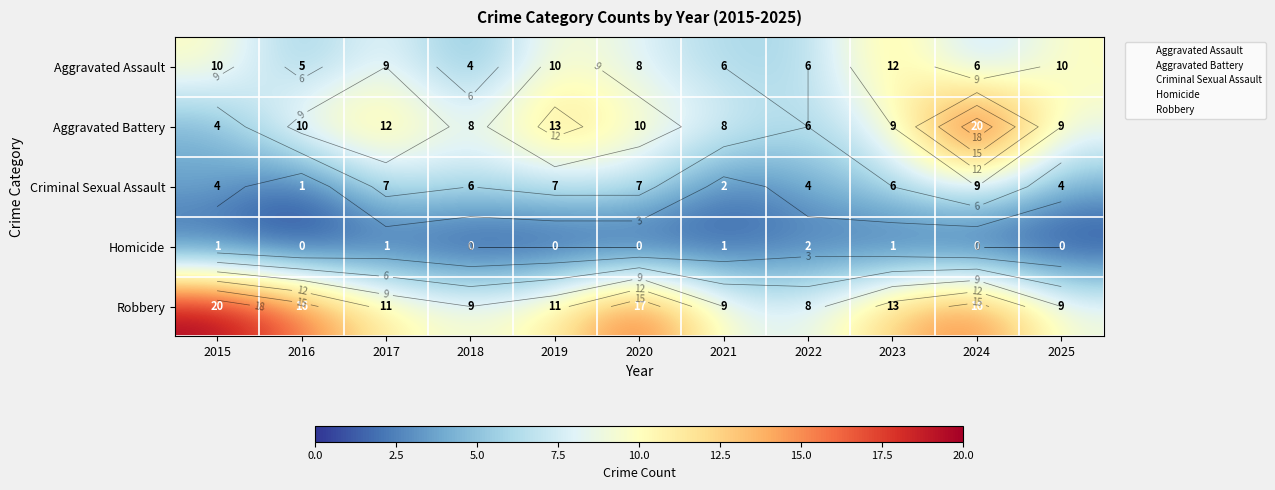

Count the Homicide values in the range 0 to 1.

10